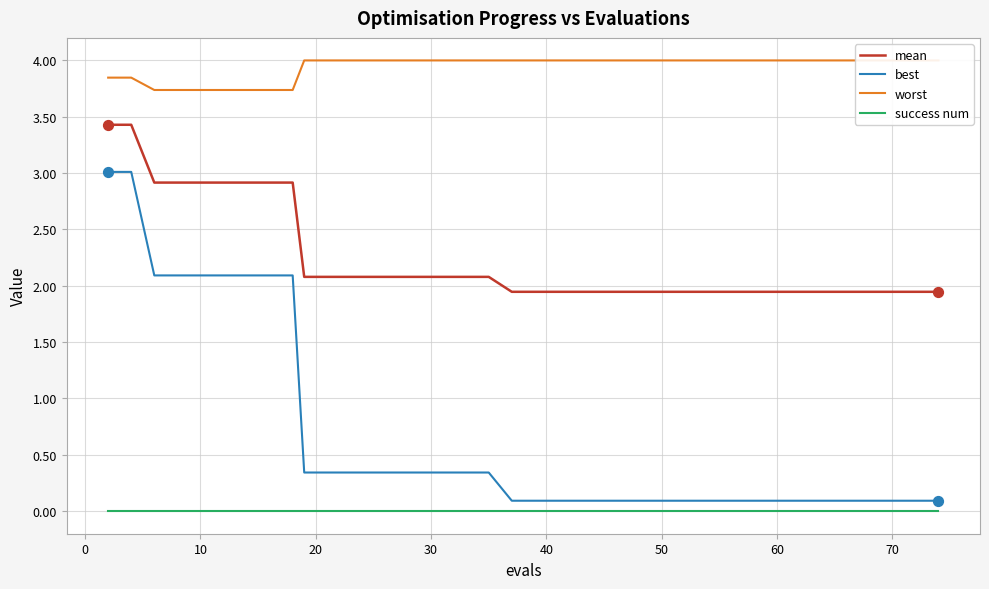

Which series contains the highest Y value?

worst